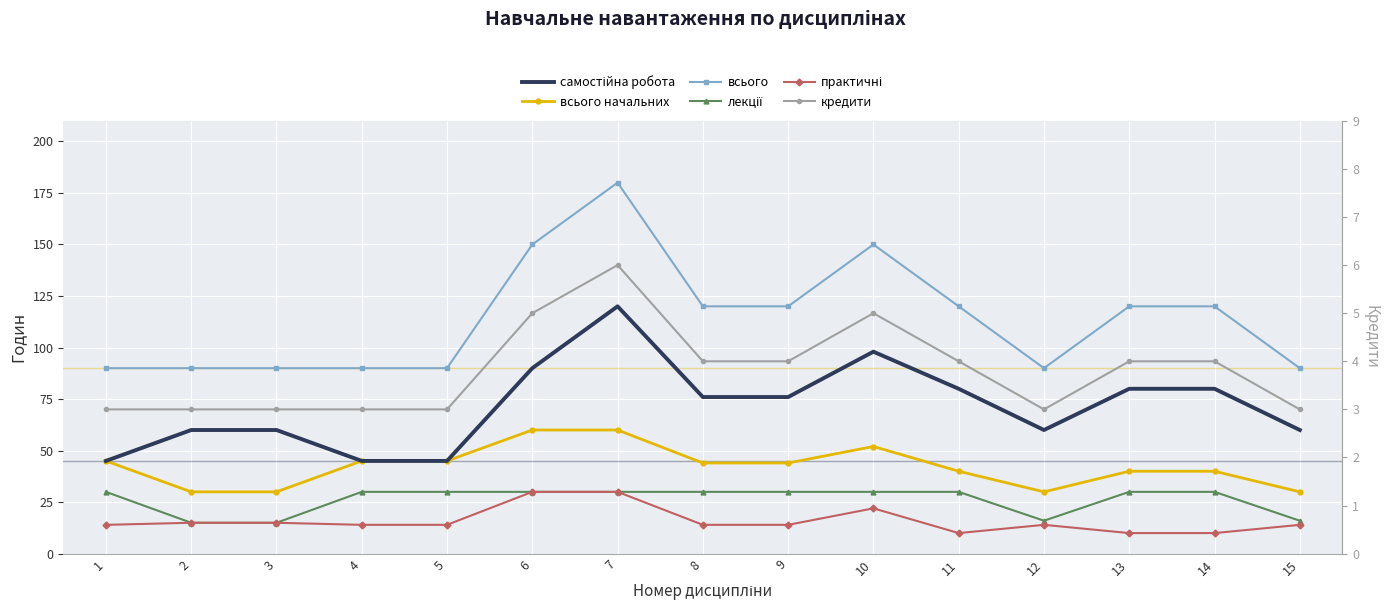

Count the number of data series in this chart.

6